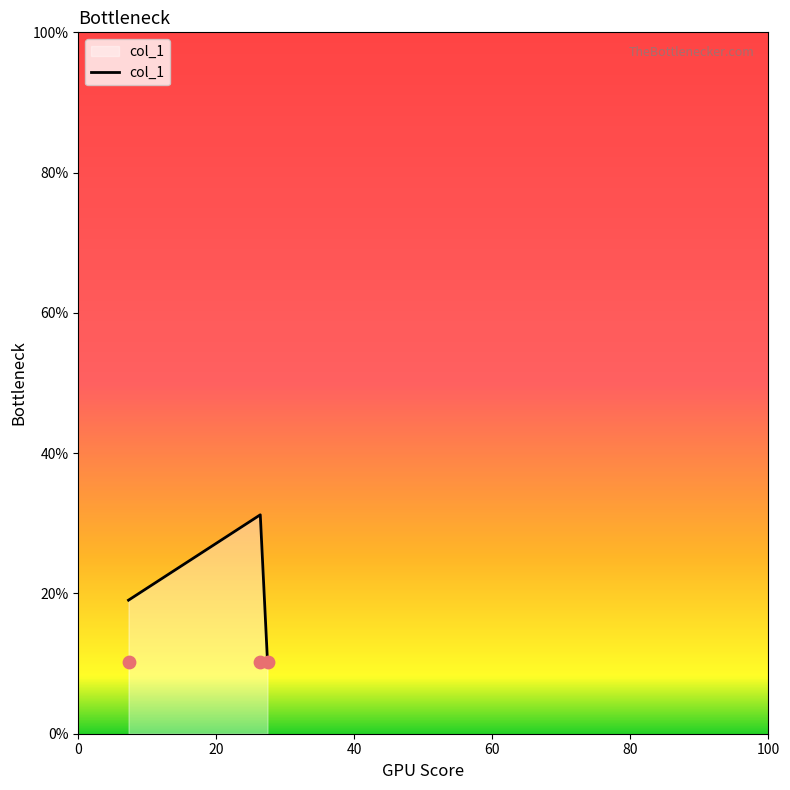

What is the lowest value of the col_1 series?

10.3